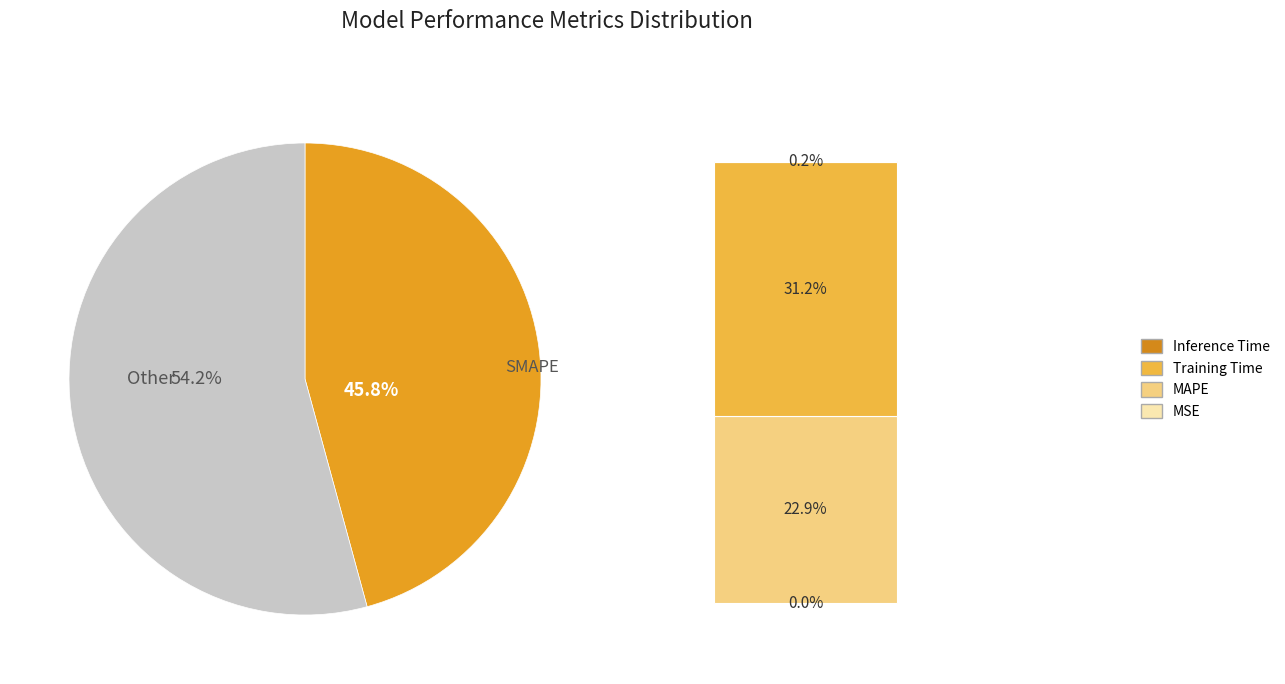

Does any single category account for the majority?

Yes